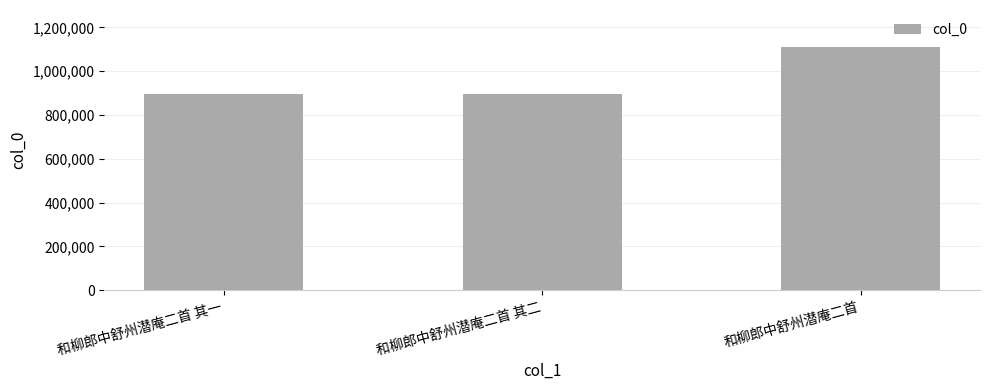

What is the sum of all values?

2908228